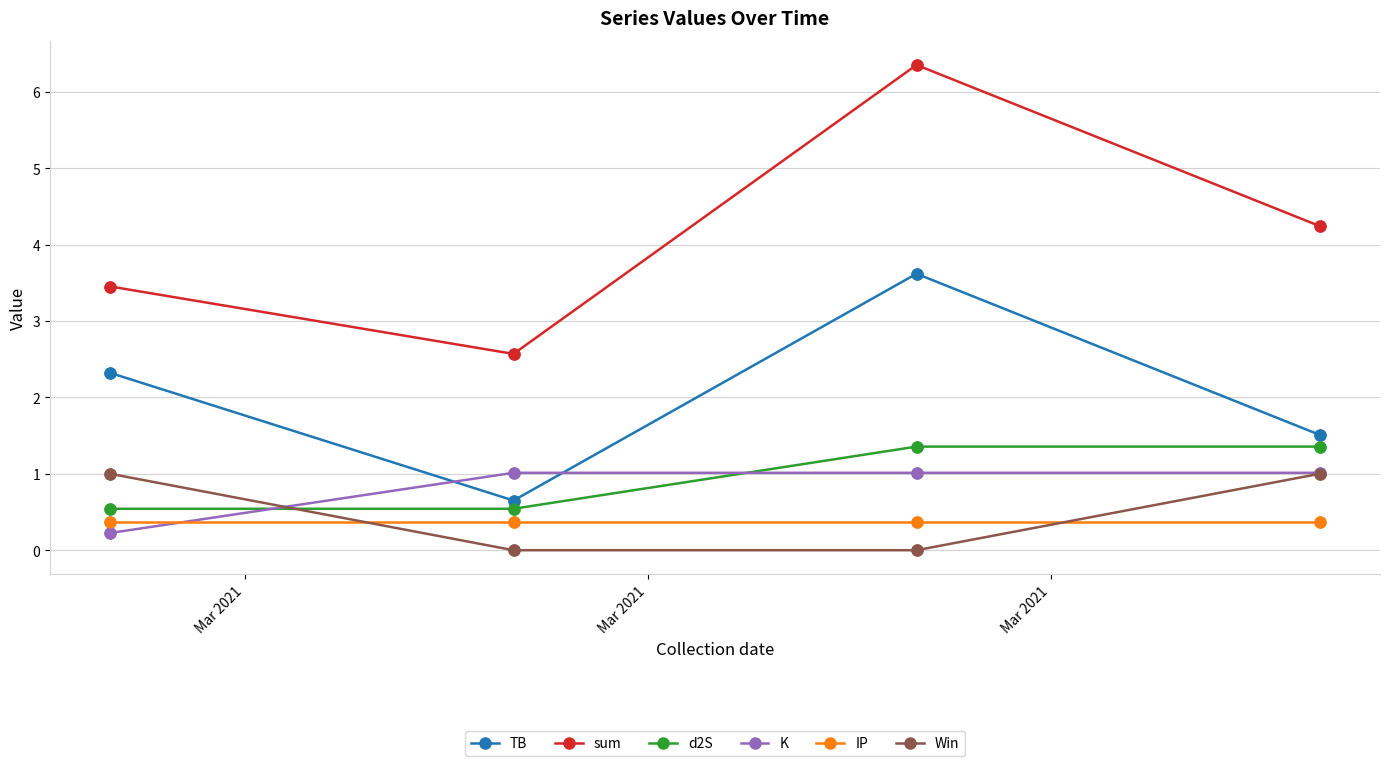

Which series has the largest total across all categories?

sum